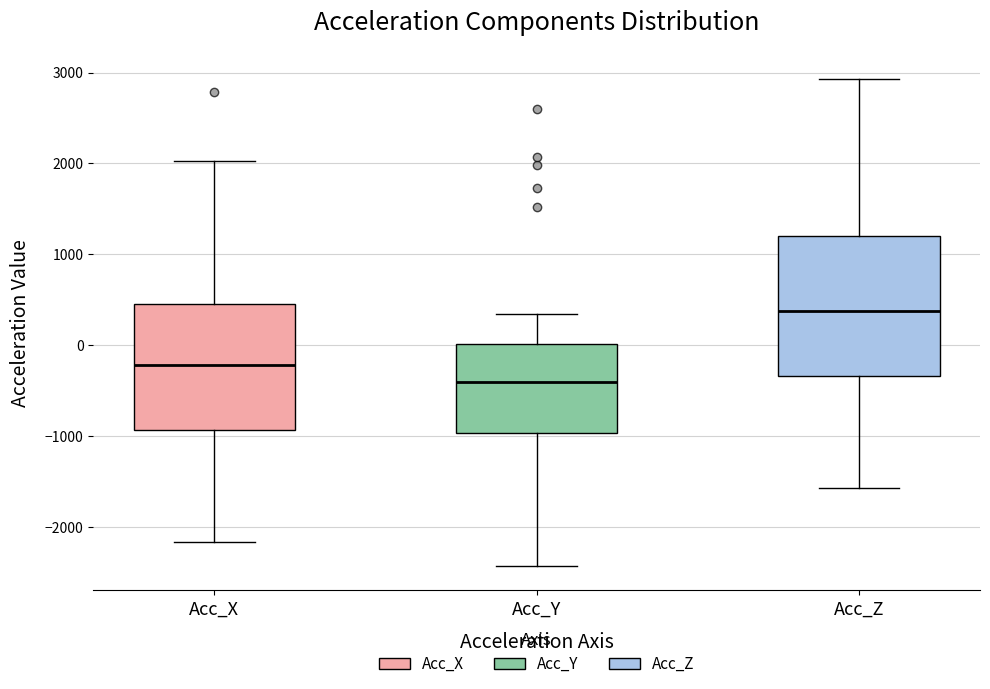

Reading left to right, transcribe this box plot: for each box, give where its median line is, the range the box spans, and where its two whiskers end, as read against the y-axis. The values are not printed on the chart, so give them approximately, as read against the axis.

Acc_X: median -200, box -900 to 500, whiskers -2200 to 2000
Acc_Y: median -400, box -1000 to 0, whiskers -2400 to 300
Acc_Z: median 400, box -300 to 1200, whiskers -1600 to 2900